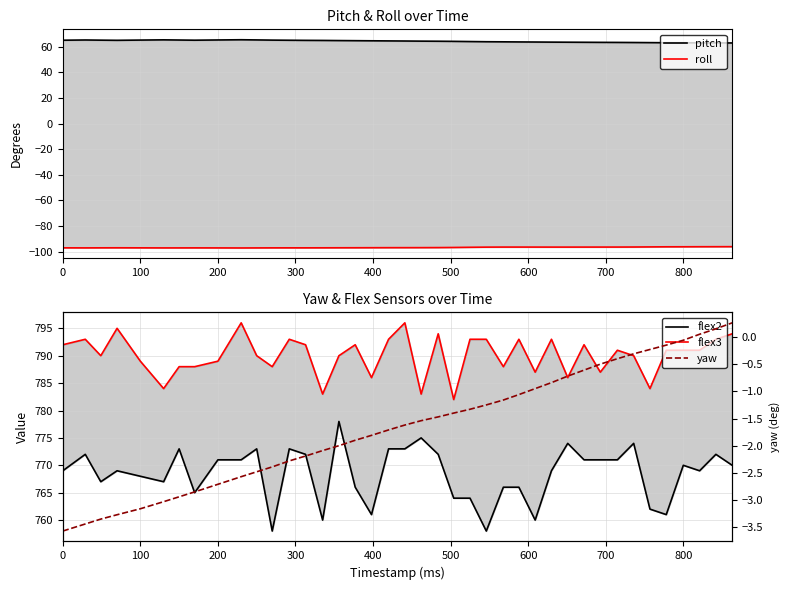

What are all the series names shown in the legend?

pitch, roll, flex2, flex3, yaw